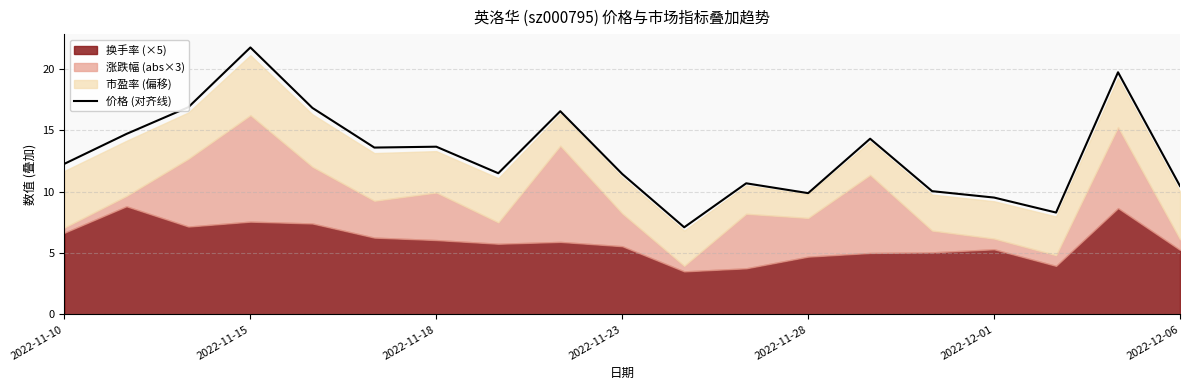

What is the value of the 10th point from the left?

11.4